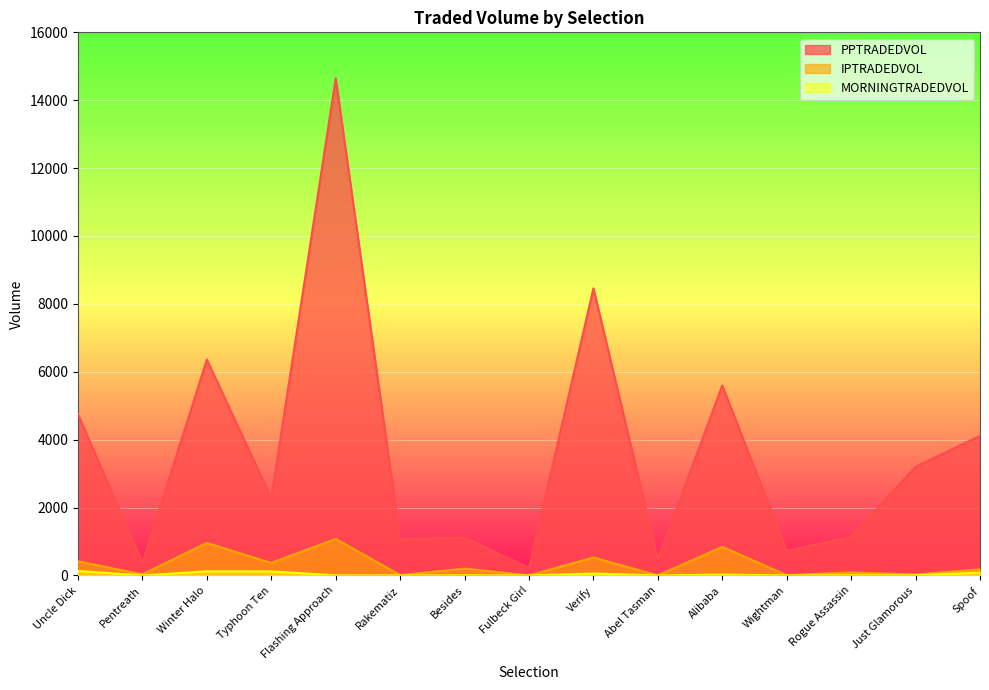

At which label does MORNINGTRADEDVOL first exceed 4?

Uncle Dick